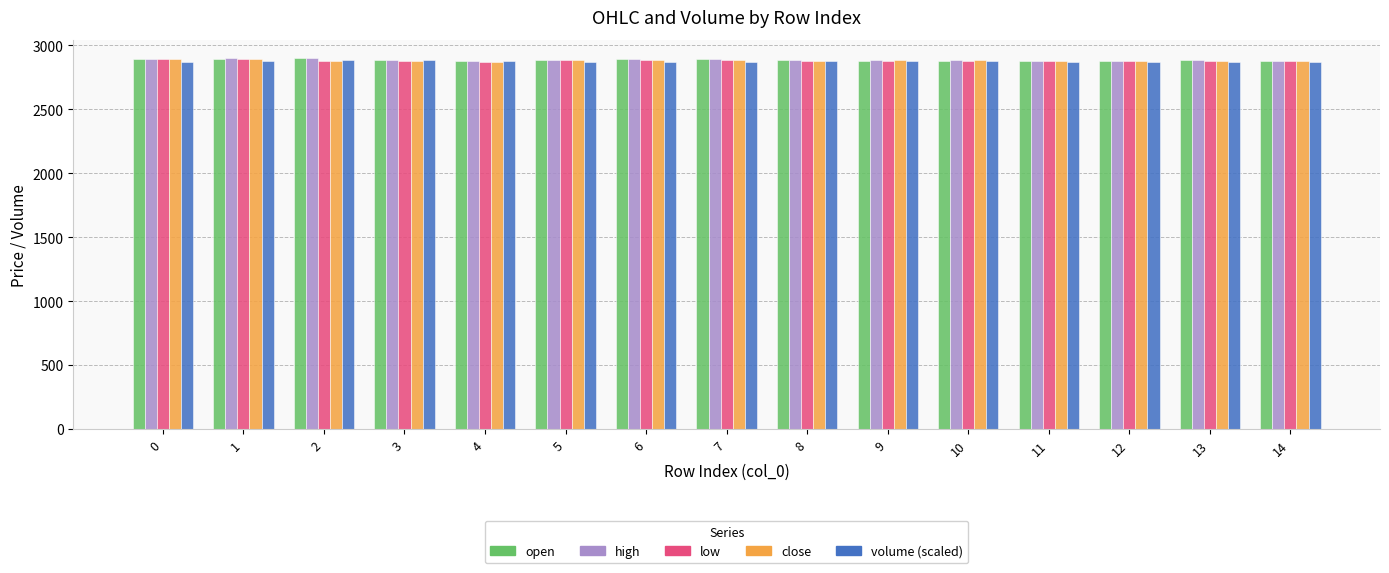

What is the value of the close bar at the 11th from the left?

2885.0